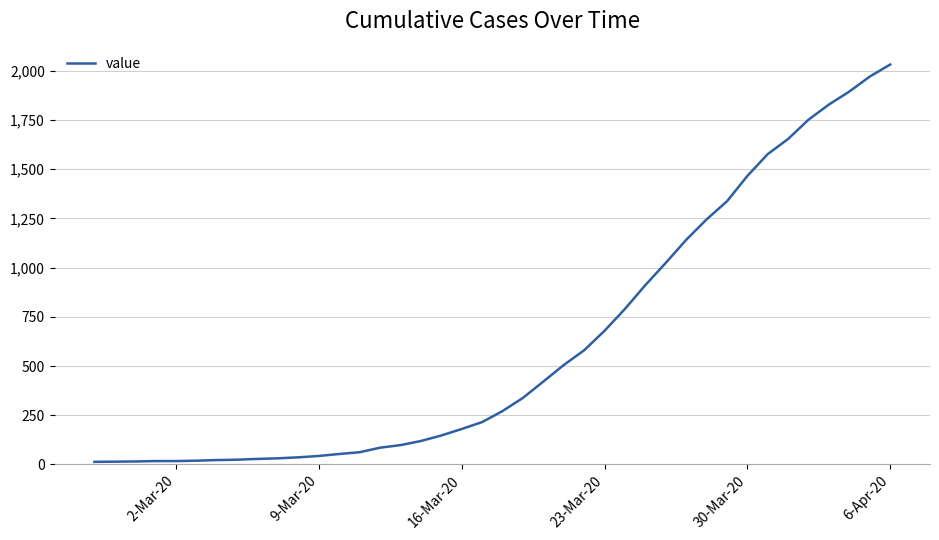

What is the greatest value displayed?

2032